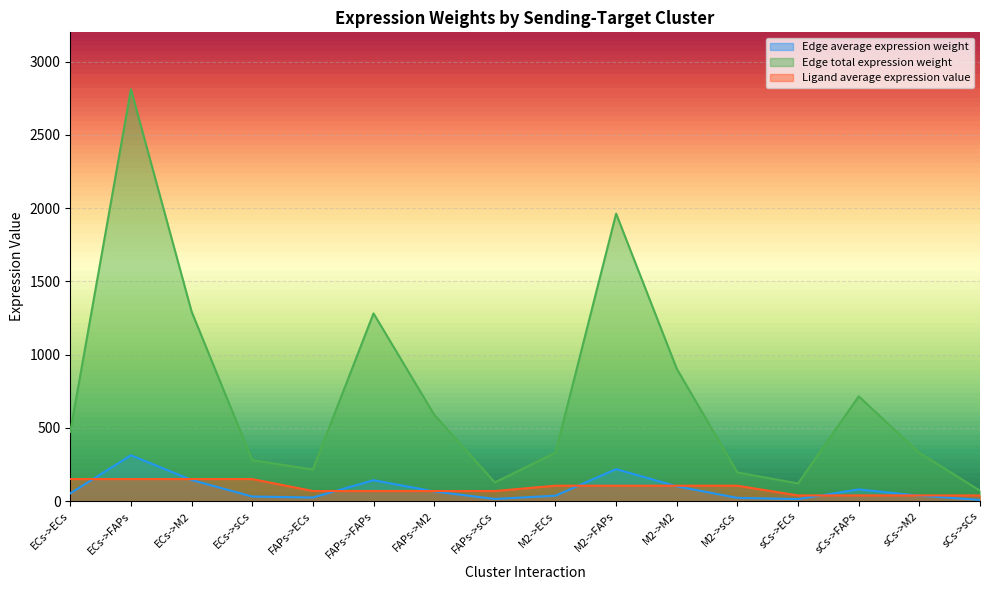

True or false: Ligand average expression value and Edge average expression weight intersect in this chart.

True